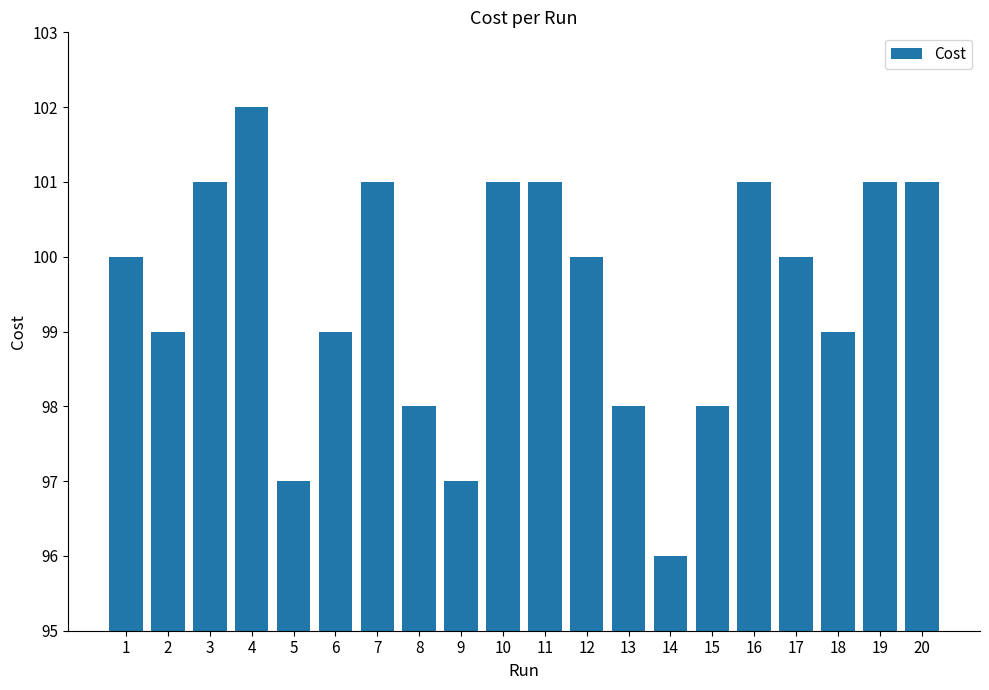

Approximately how many times larger is the value at 13 compared to 4?

1.0